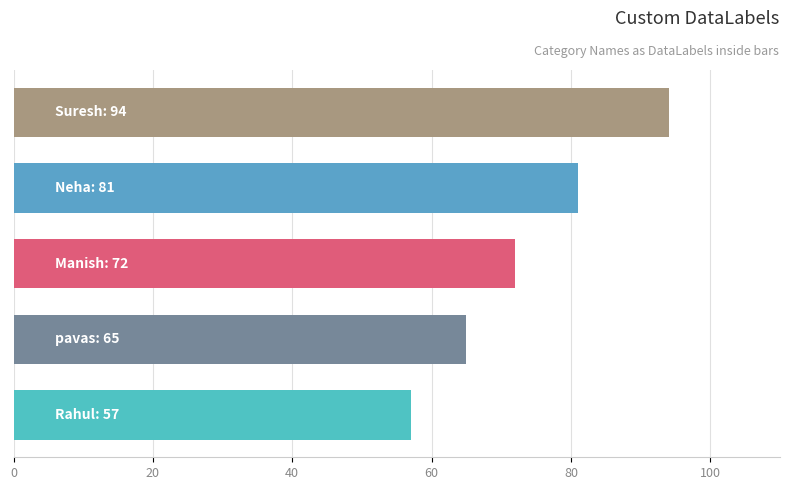

What is the greatest value displayed?

94